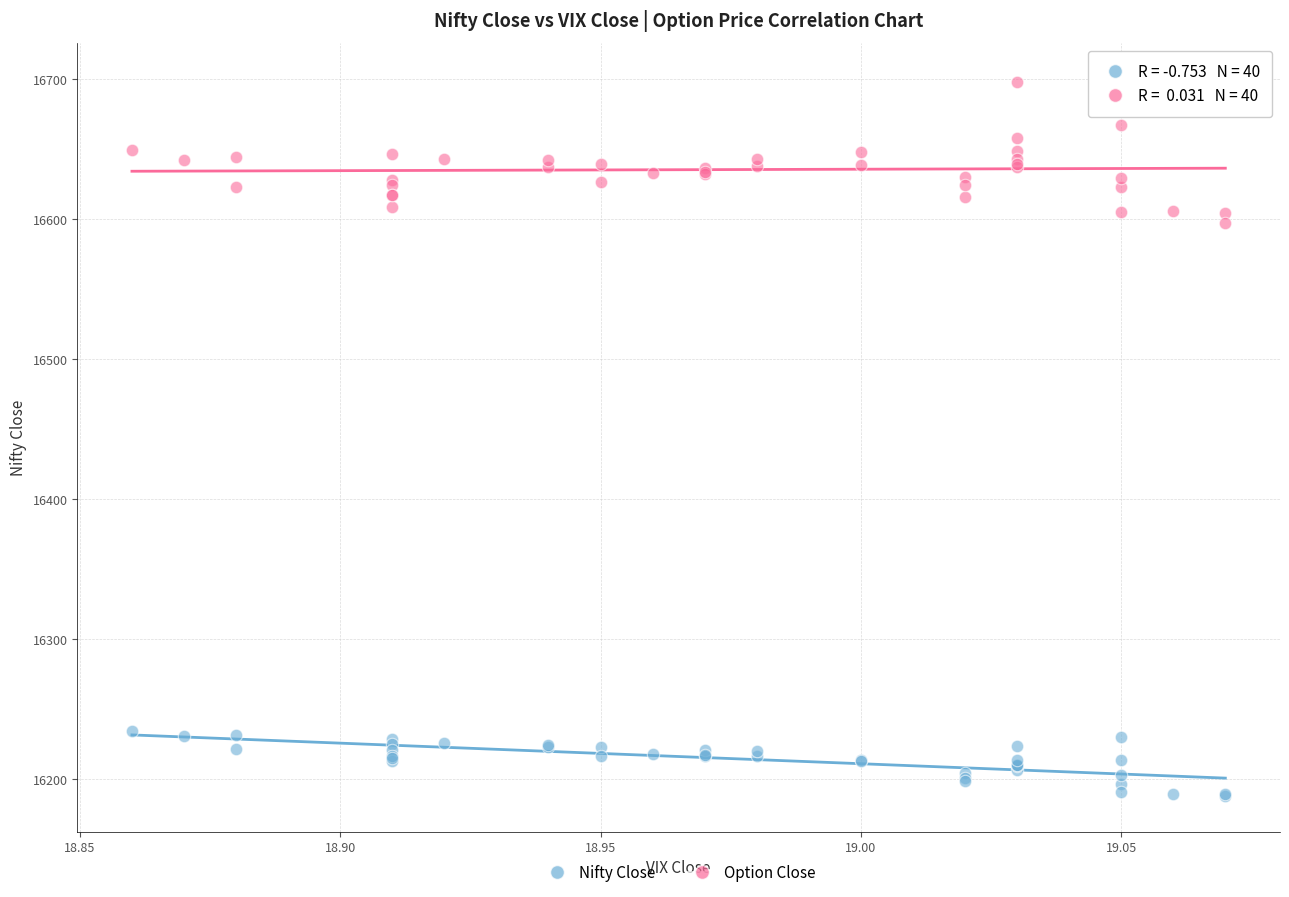

Across all series, what Y value is closest to 16444?

16597.0